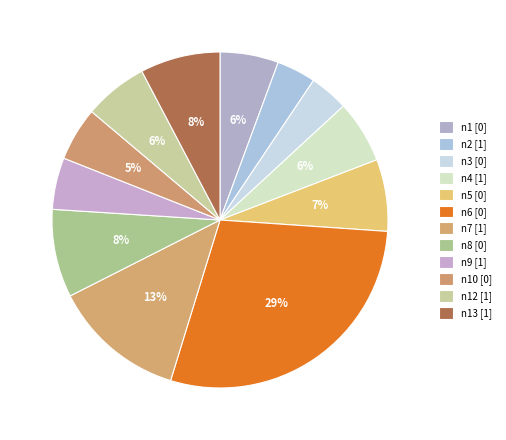

What is the total percentage of n10 [0] and n2 [1]?

8.9%